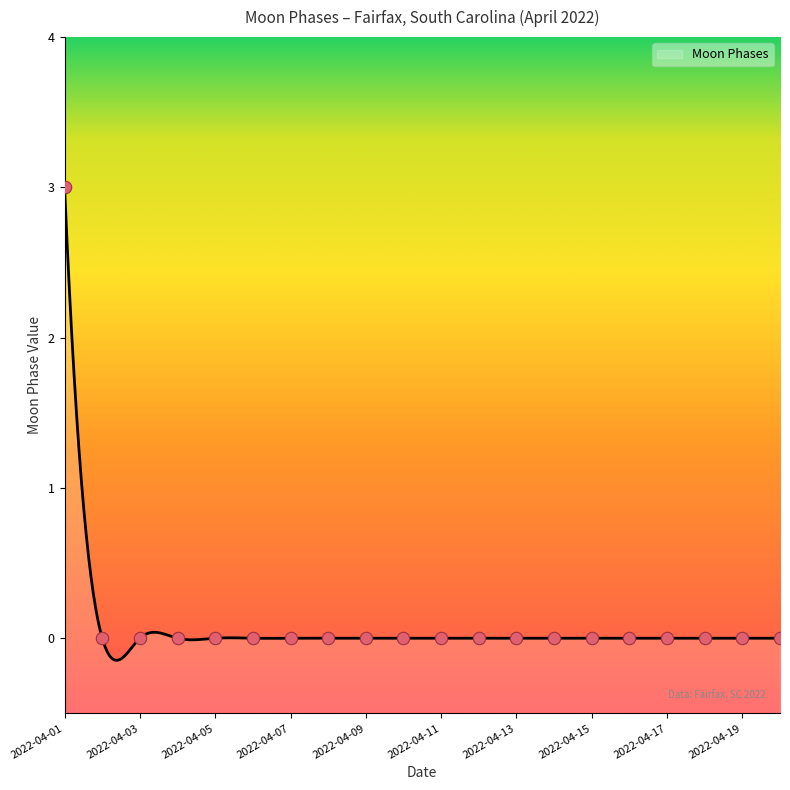

Which has a higher value, 2022-04-19 or 2022-04-14?

2022-04-19